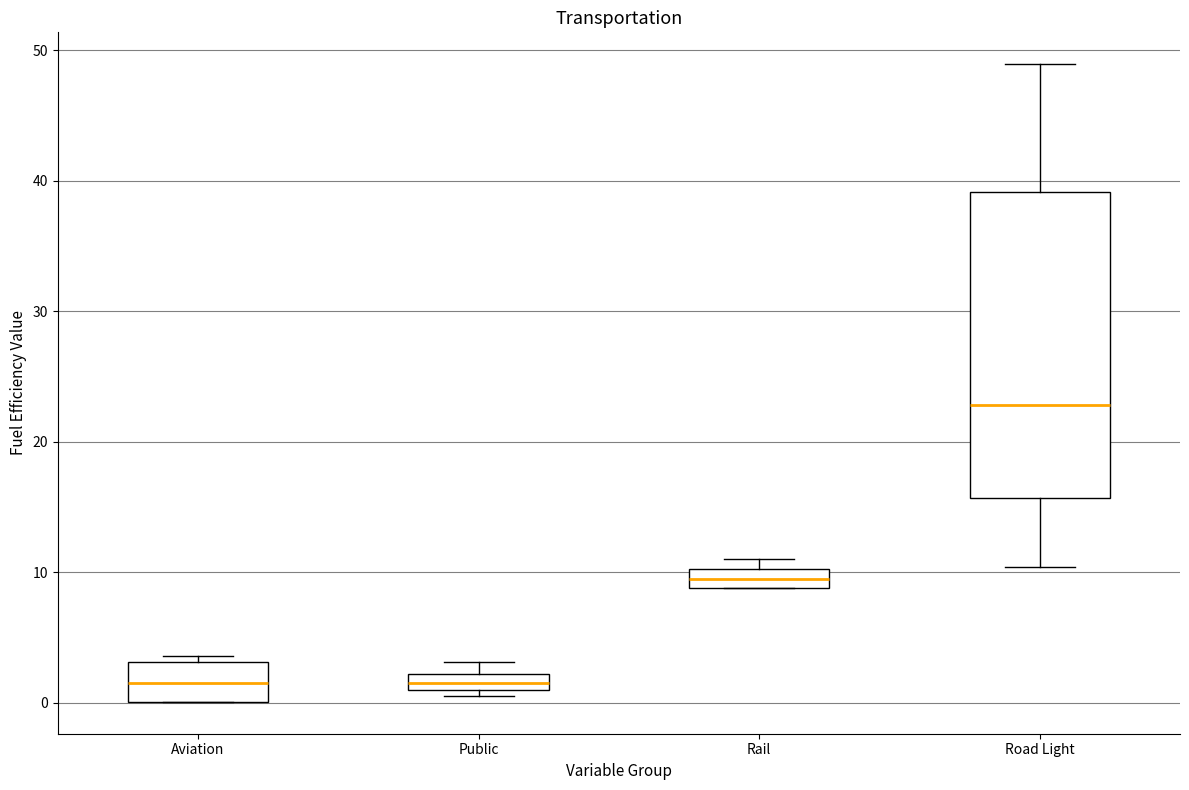

Where is the lower edge of the box for Public on the y-axis? The values are not printed on the chart, so give them approximately, as read against the axis.

1